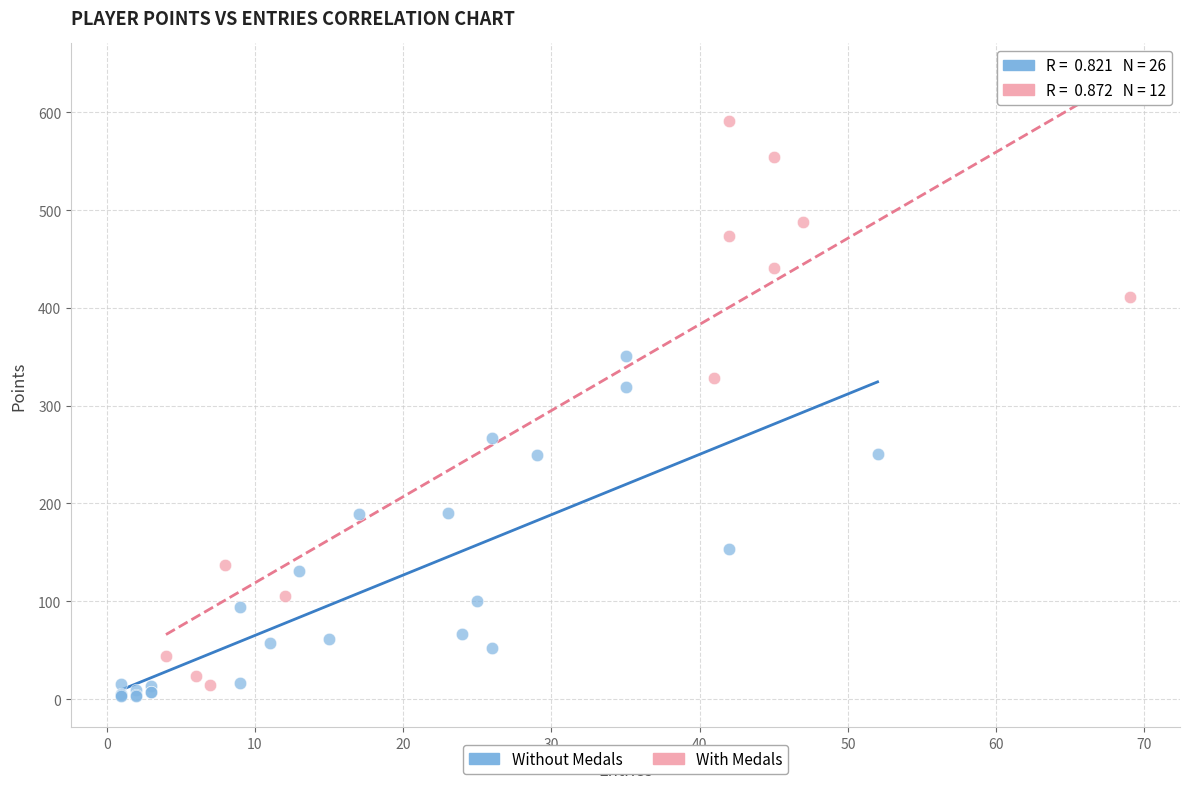

Which series reaches the maximum Y coordinate?

With Medals